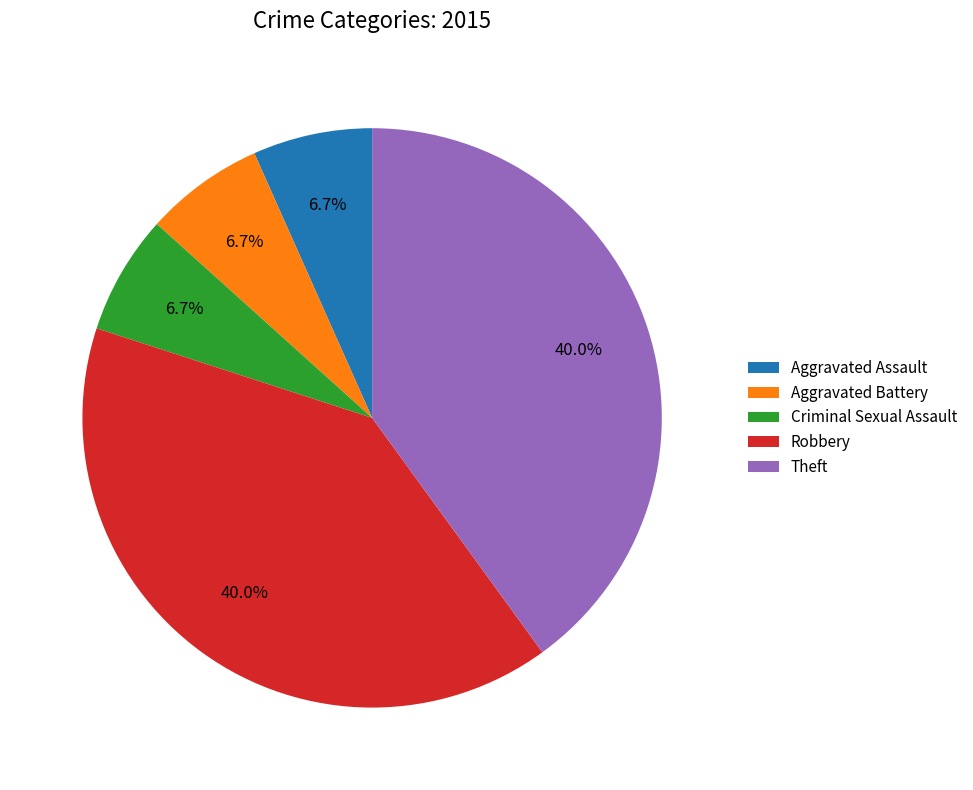

To the nearest percent, what is the combined percentage of Criminal Sexual Assault and Aggravated Assault?

13%